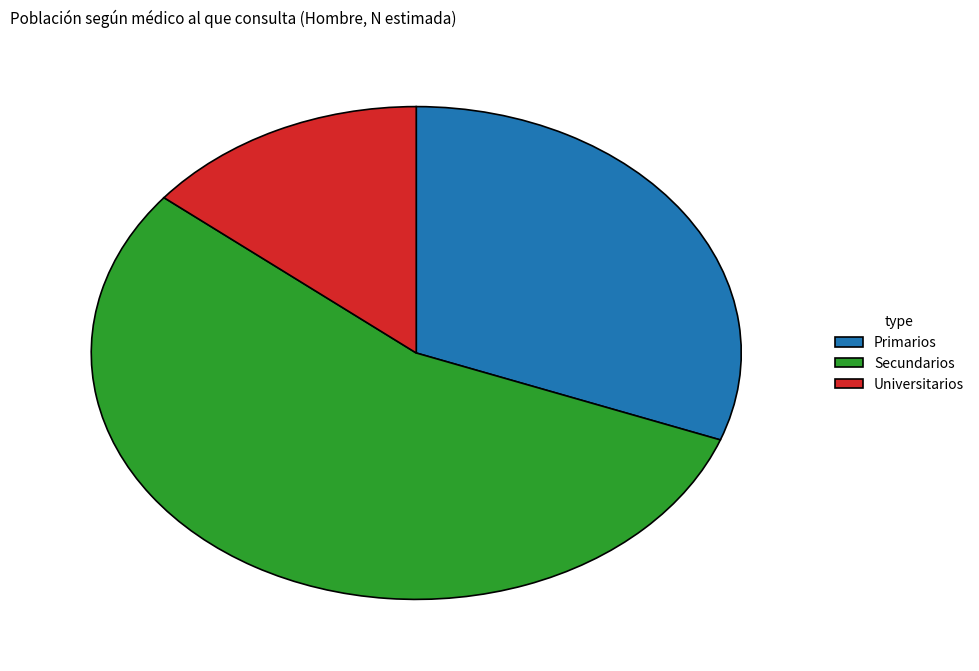

True or false: Primarios accounts for 40% of the total.

False